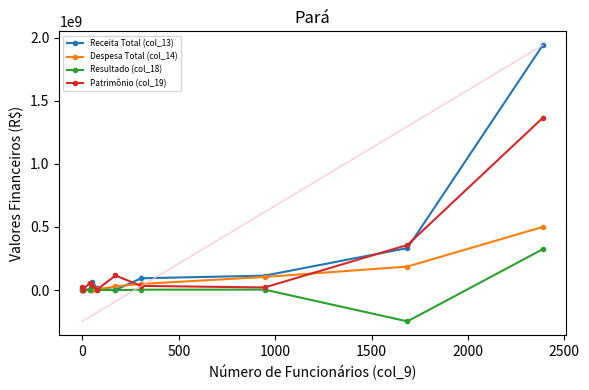

Which series has the largest total across all categories?

Receita Total (col_13)